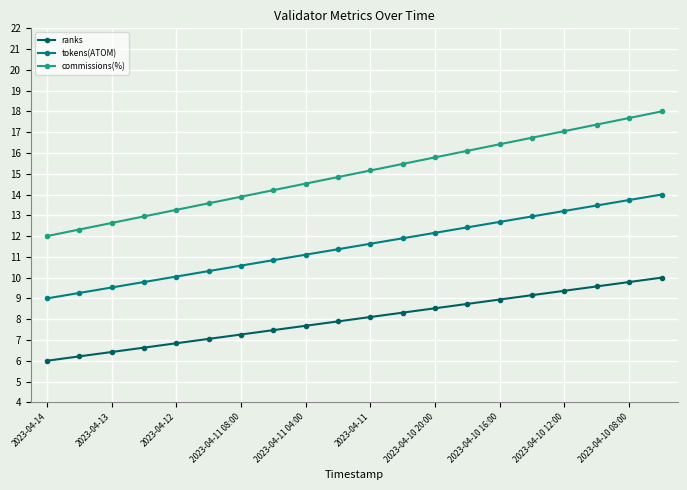

Rank the series by their average value, from lowest to highest.

ranks, tokens(ATOM), commissions(%)